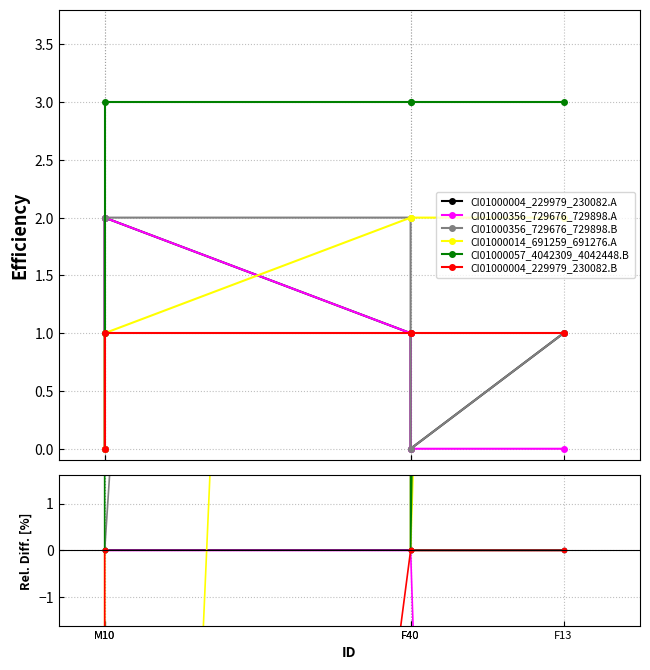

At which label does CI01000057_4042309_4042448.B reach its minimum?

M10